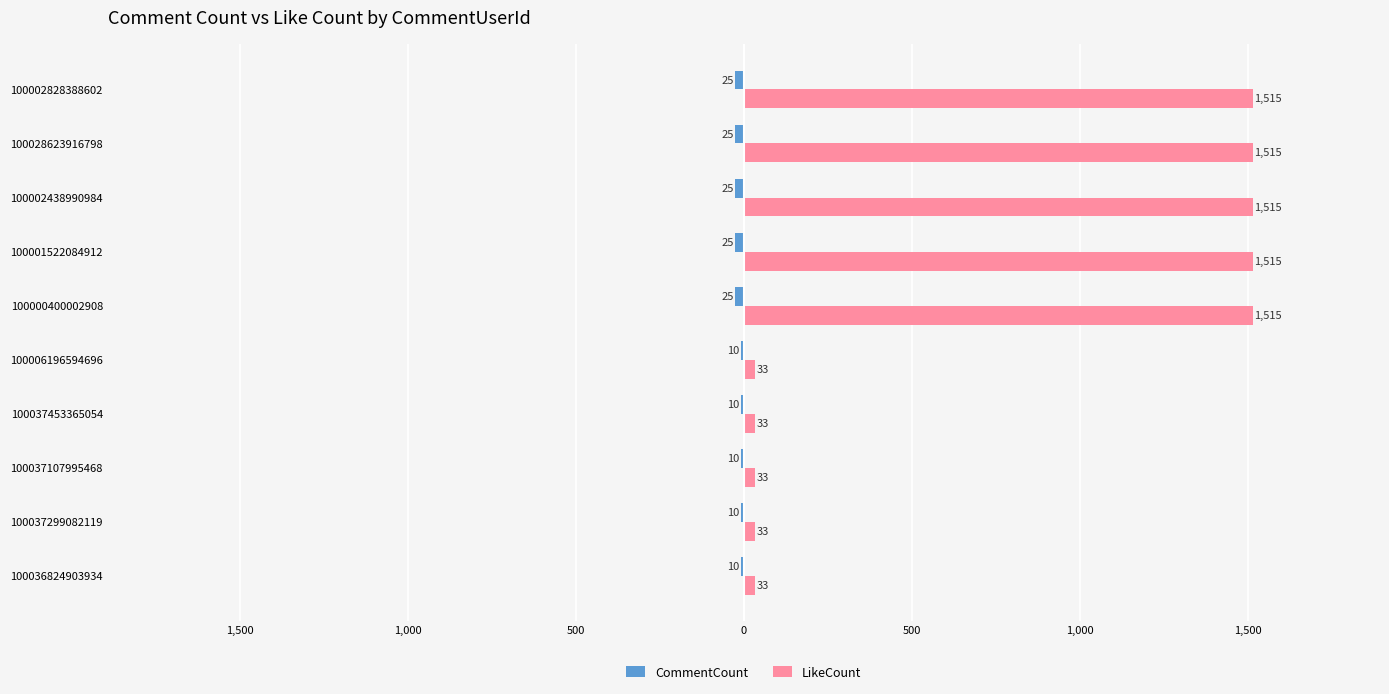

Reading right to left, what are all the values shown in this chart?

CommentCount: -25	-25	-25	-25	-25	-10	-10	-10	-10	-10
LikeCount: 1515	1515	1515	1515	1515	33	33	33	33	33